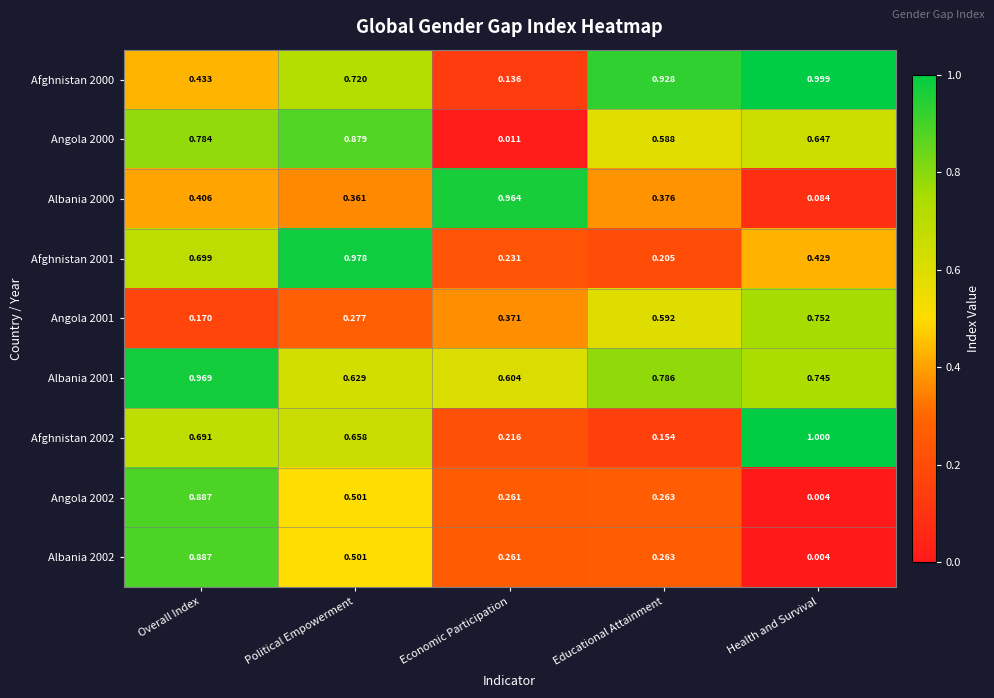

Which category has the lowest value across all series?

Health and Survival